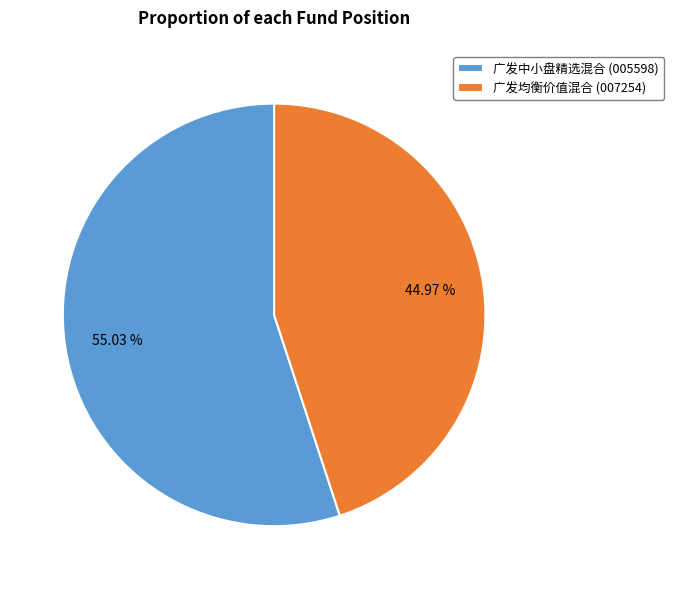

Which category has the smallest portion of the pie?

广发均衡价值混合